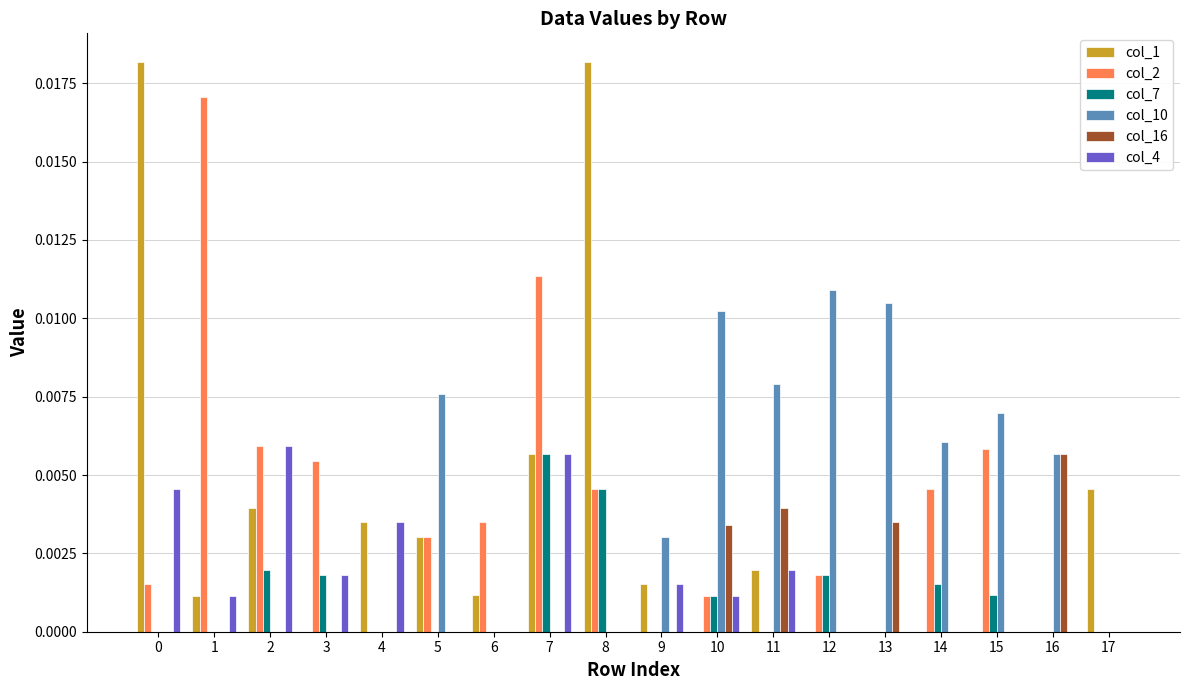

Which series changed the most between 1 and 14?

col_2